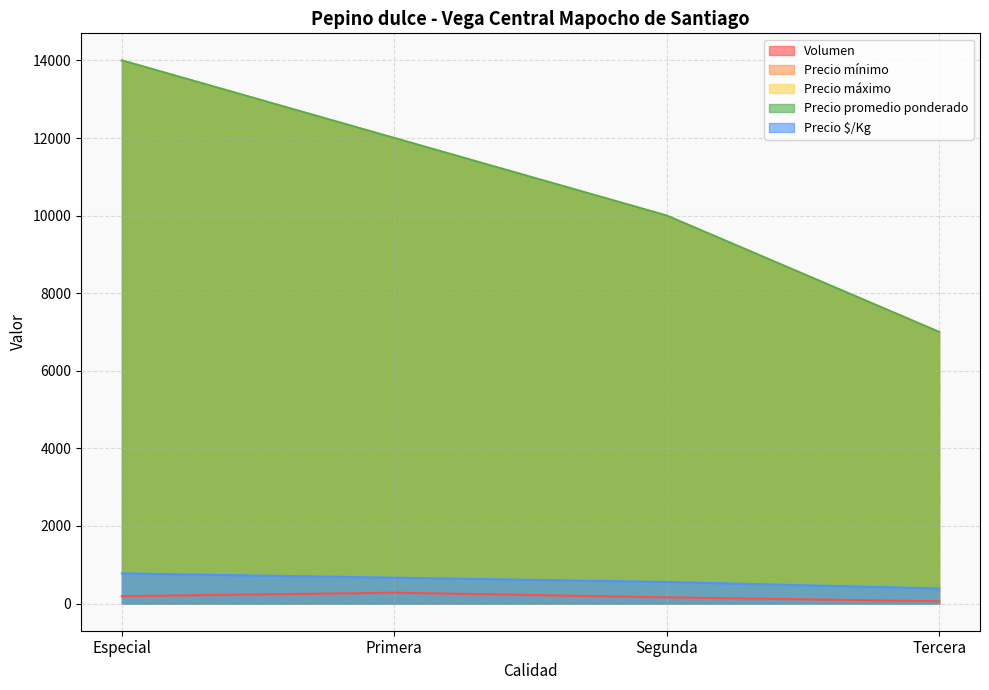

What is the difference between the Precio mínimo values at Tercera and Especial?

7000